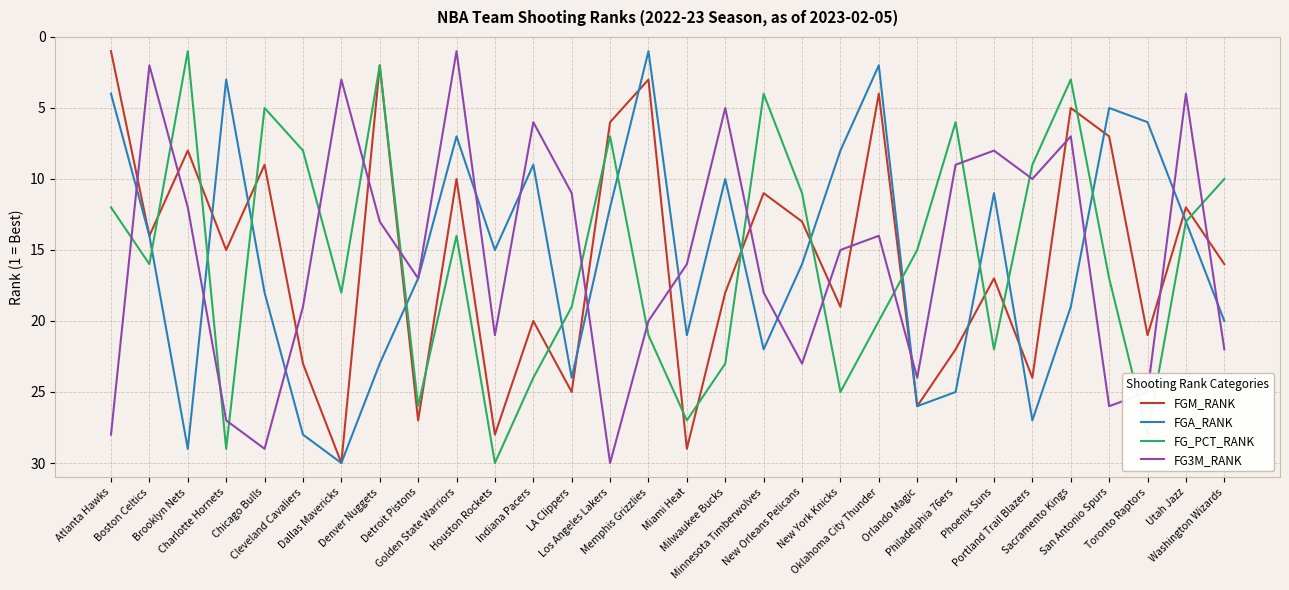

What are all the series names shown in the legend?

FGM_RANK, FGA_RANK, FG_PCT_RANK, FG3M_RANK